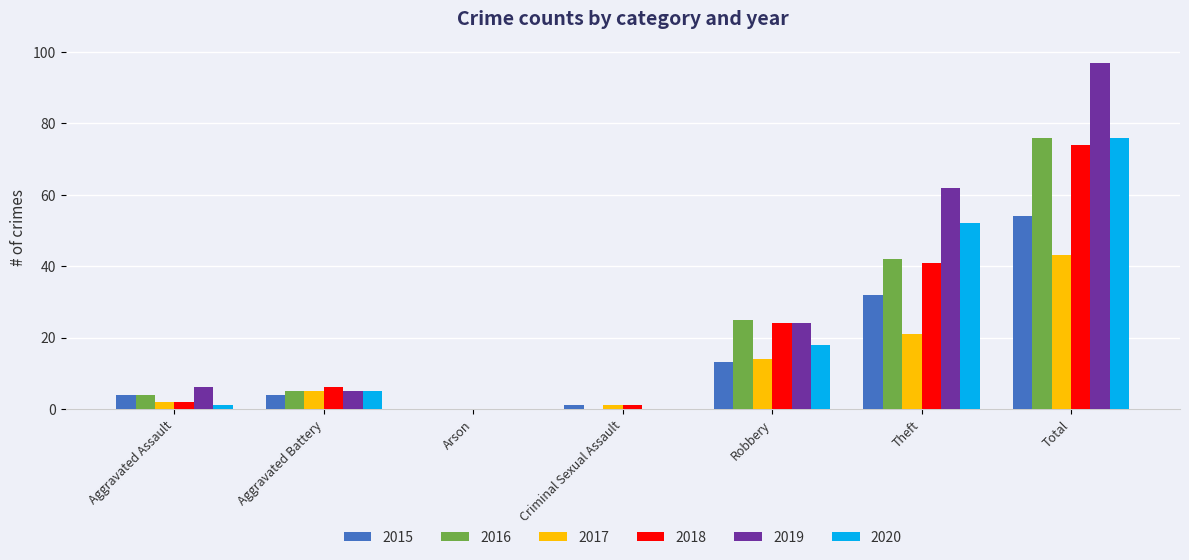

What is the sum of all 2015 values?

108